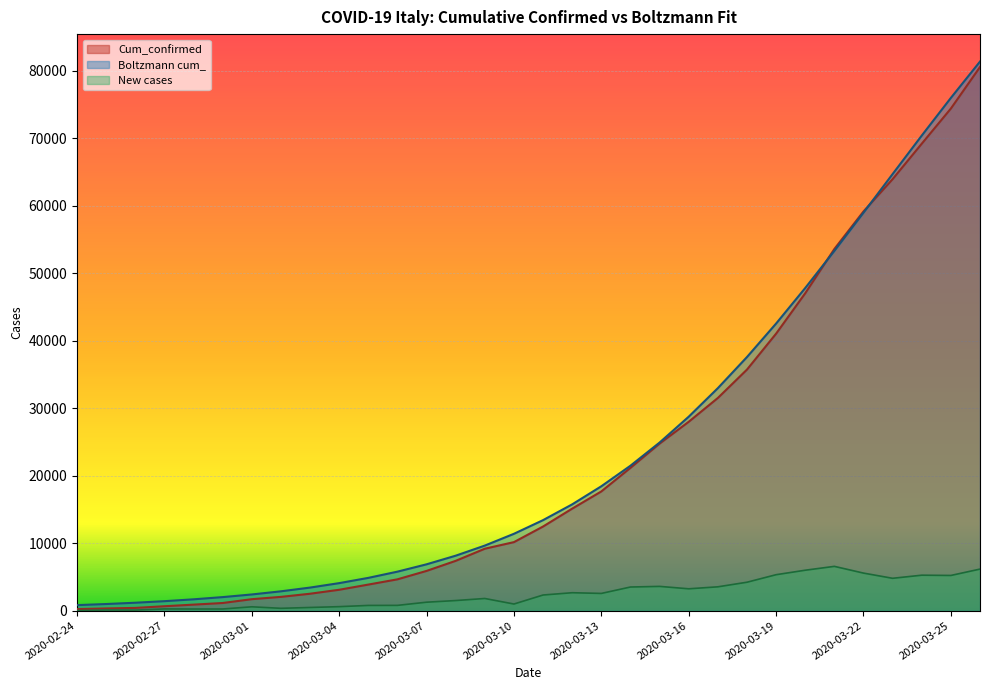

What position from the left is 2020-02-24?

1